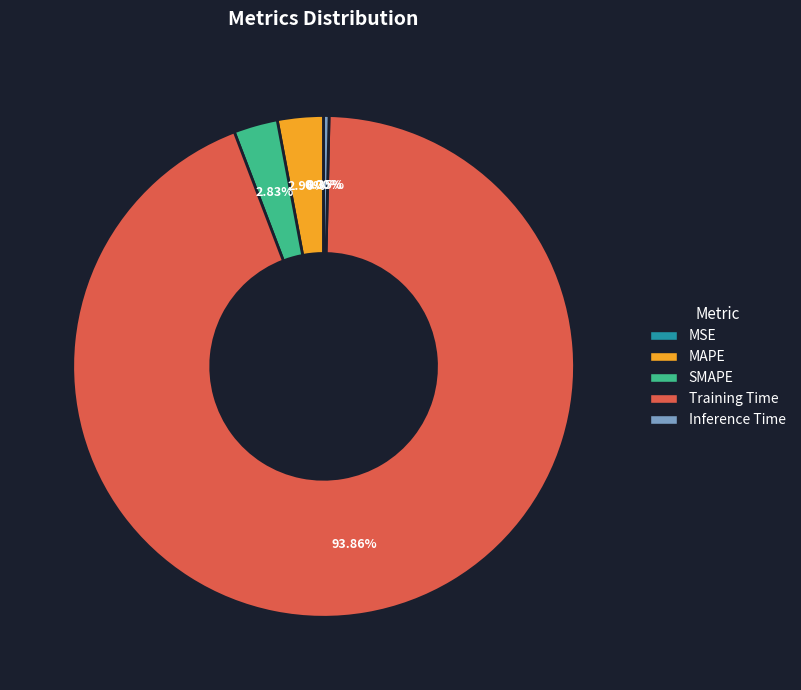

The MAPE slice represents 3% of the pie. True or false?

True